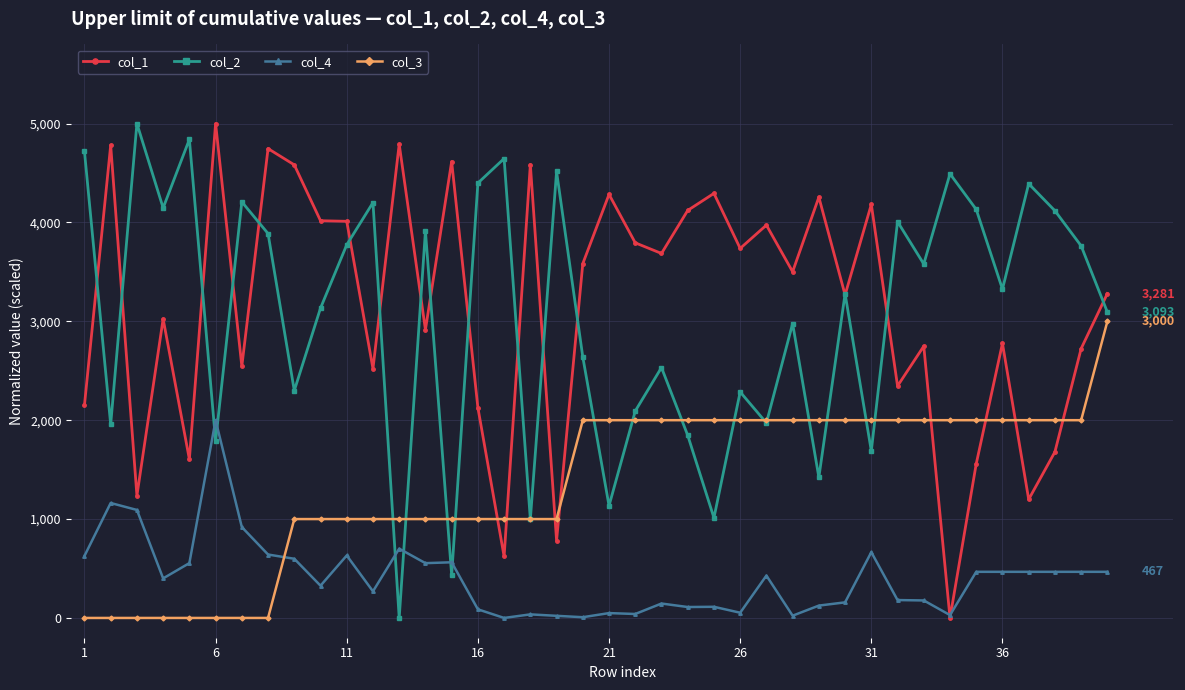

What is the value of the col_1 point at the 15th from the left?

4615.8